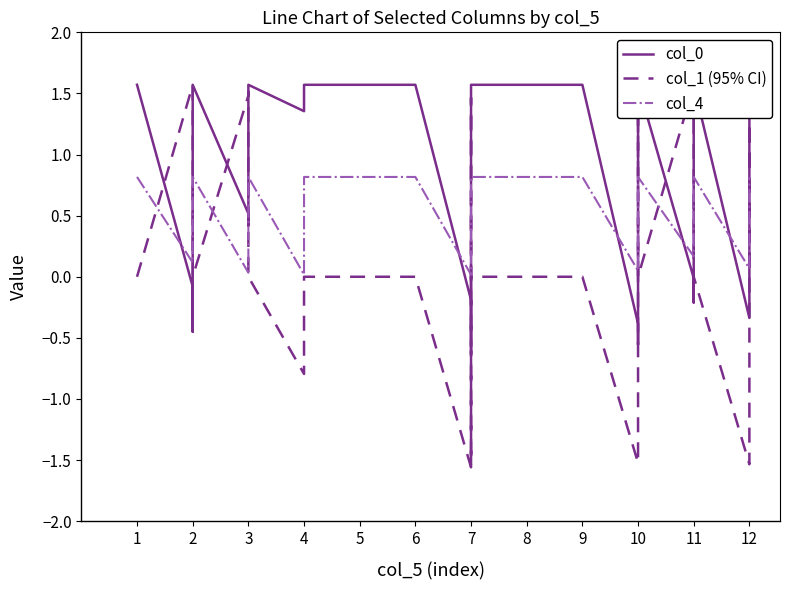

Between which two adjacent categories do col_0 and col_4 first intersect?

1 and 2